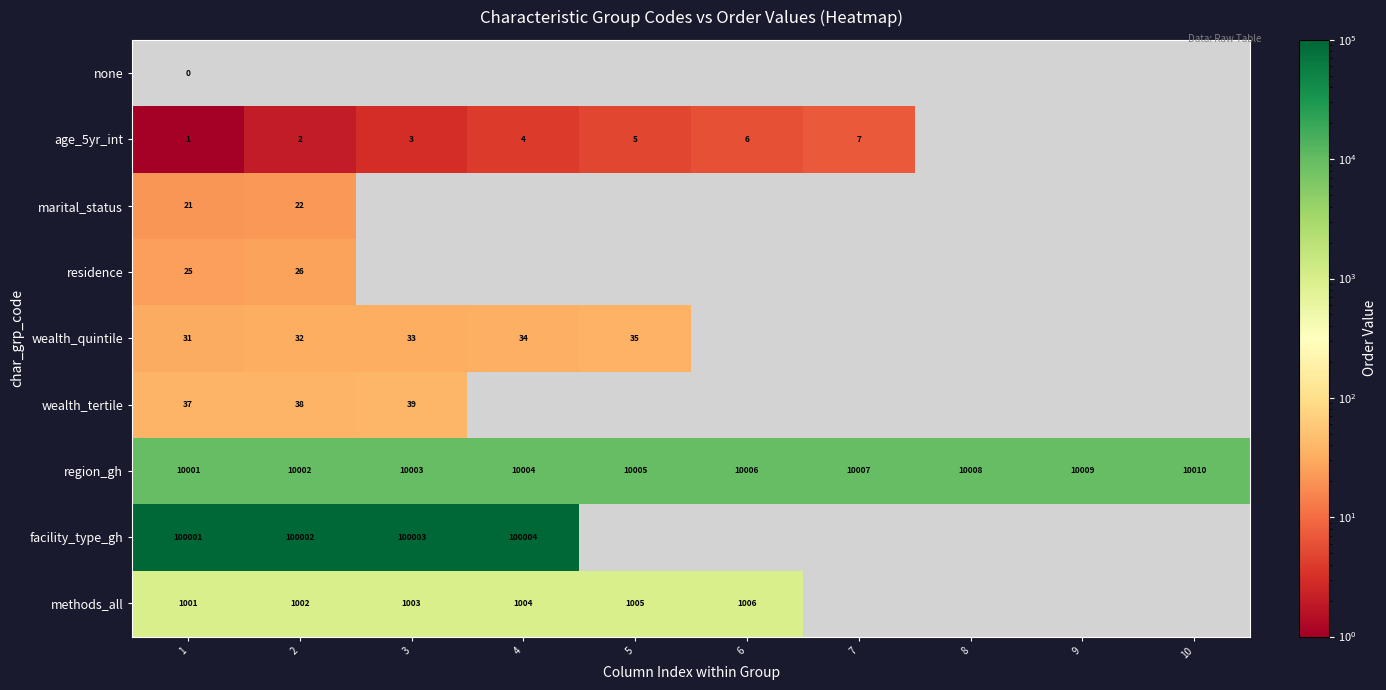

How many region_gh values are between 10003 and 10008?

6